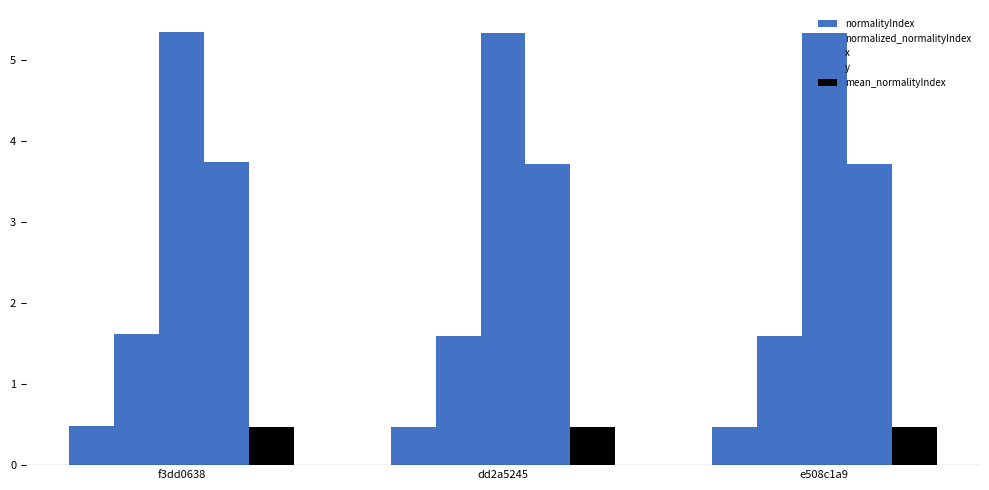

How many bars are there in total?

15